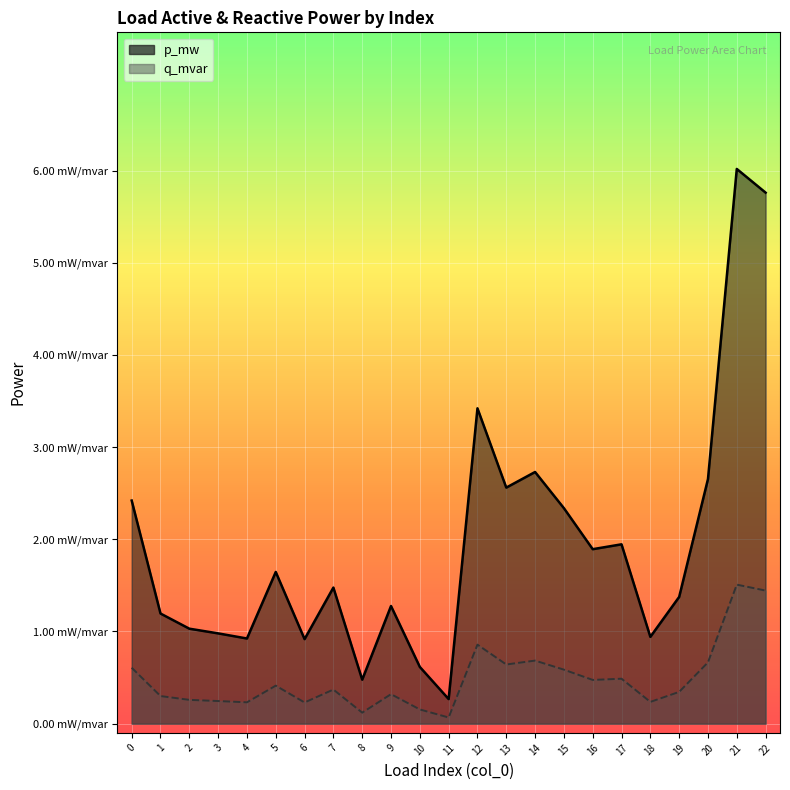

What are all the series names shown in the legend?

p_mw, q_mvar